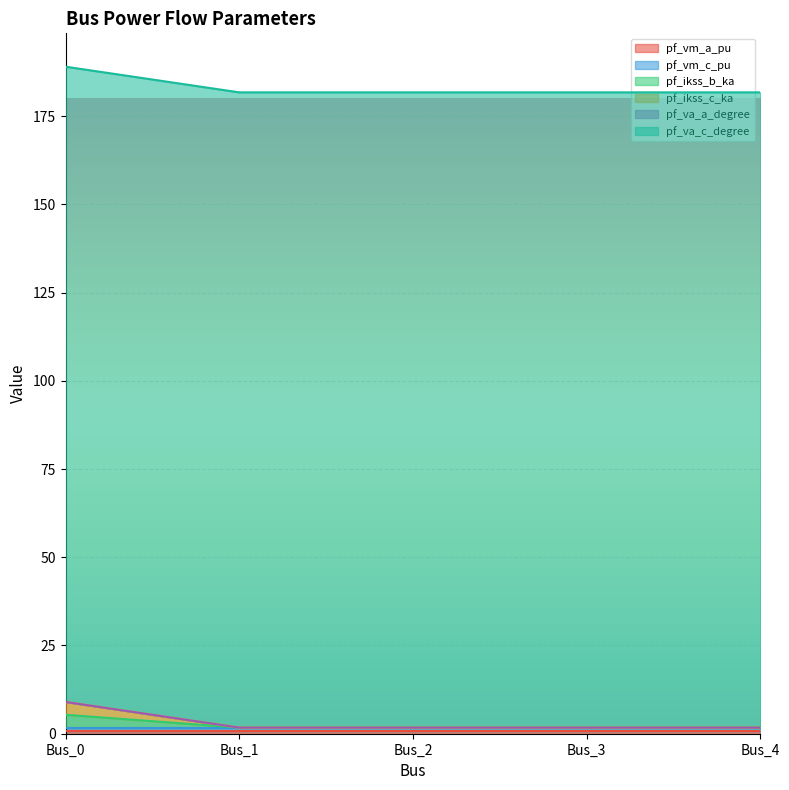

True or false: pf_vm_a_pu and pf_va_c_degree intersect in this chart.

False